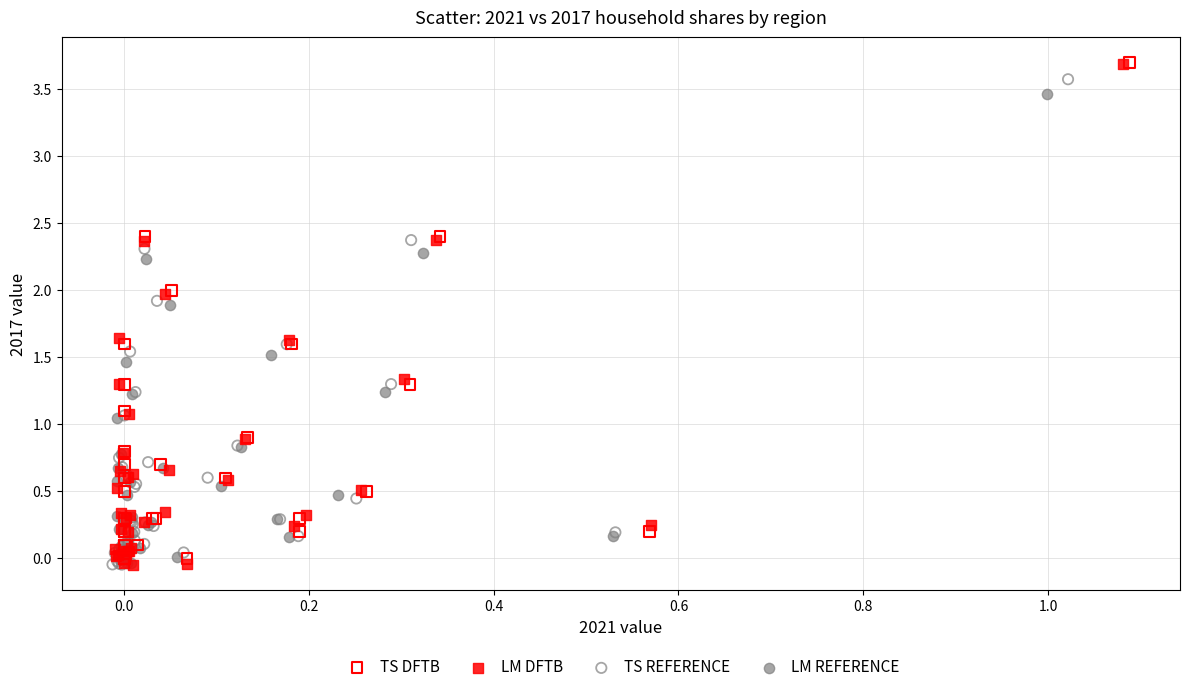

What are all the series names shown in the legend?

TS DFTB, LM DFTB, TS REFERENCE, LM REFERENCE